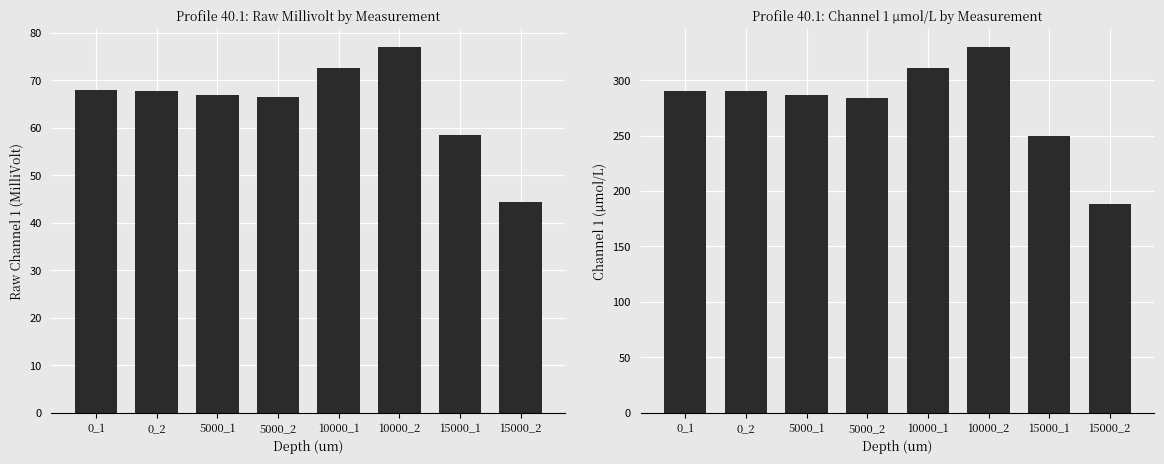

Rank the series at 5000_1 from lowest to highest value.

Raw, Channel 1 (MilliVolt), Channel 1 (μmol/L)